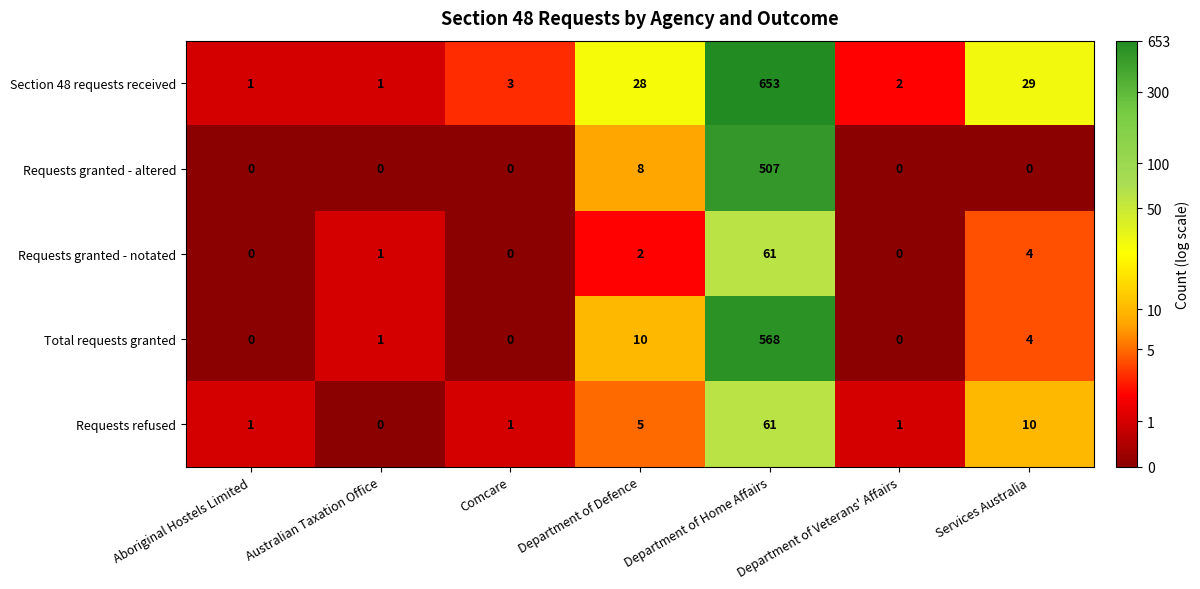

What is the difference between the second highest and second lowest values in the Requests granted - notated series?

4